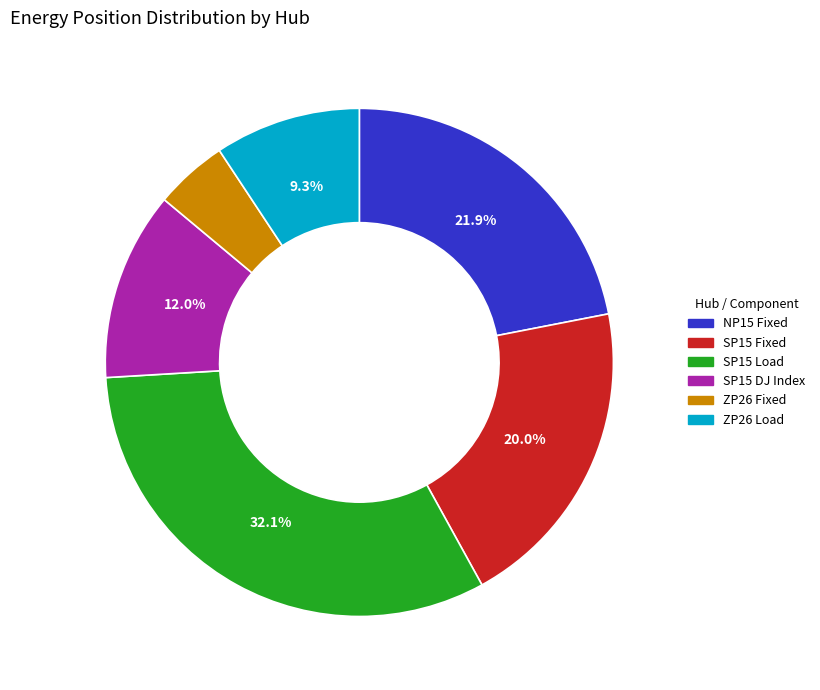

Count the number of slices in the pie.

6